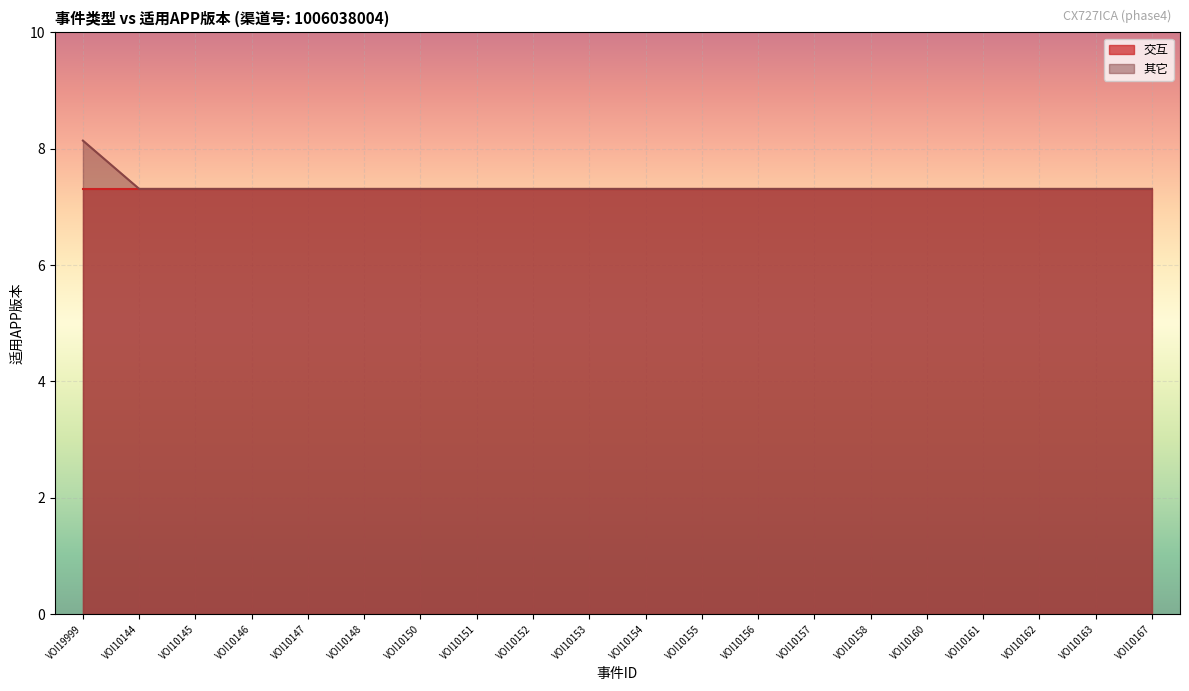

What is the smallest value displayed?

7.3